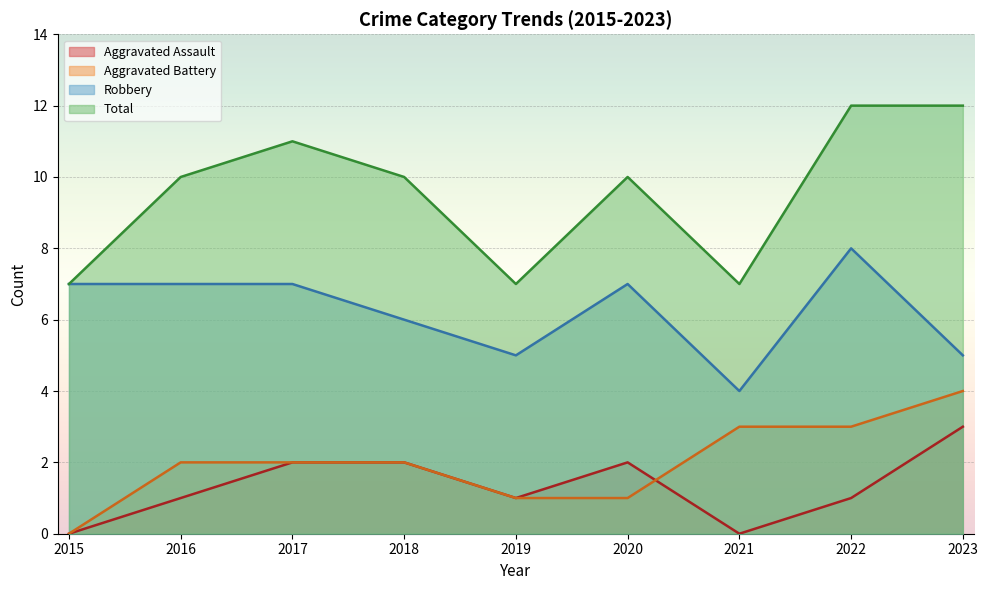

What are all the series names shown in the legend?

Aggravated Assault, Aggravated Battery, Robbery, Total